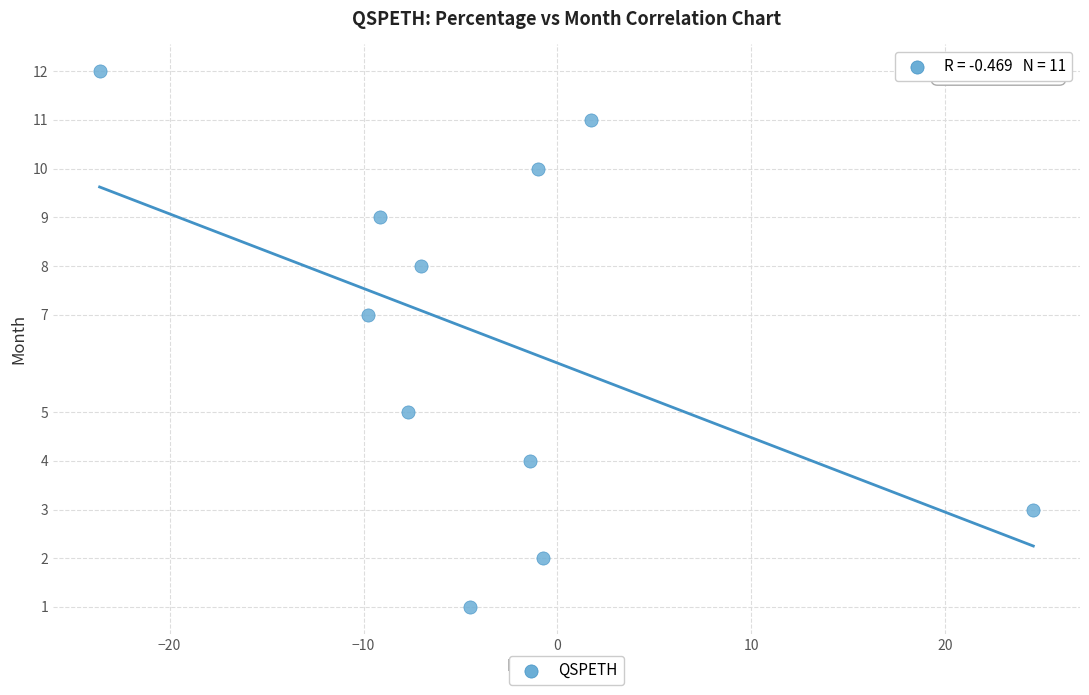

What is the range of Y values (max minus min)?

11